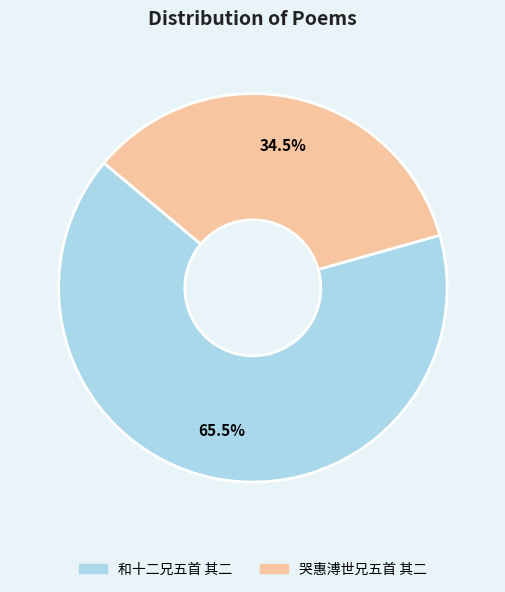

Which slice represents more than half of the pie?

和十二兄五首 其二